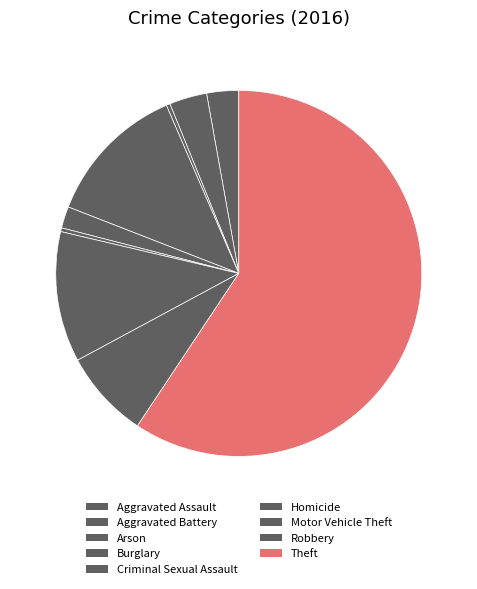

How many segments does this pie chart have?

9